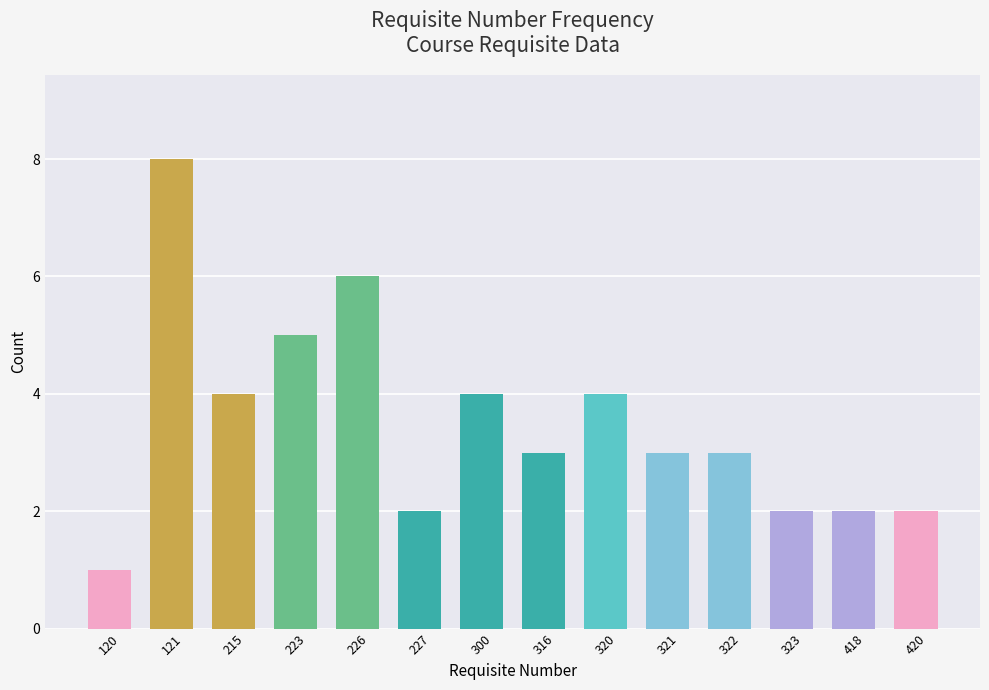

Count the number of data series in this chart.

1